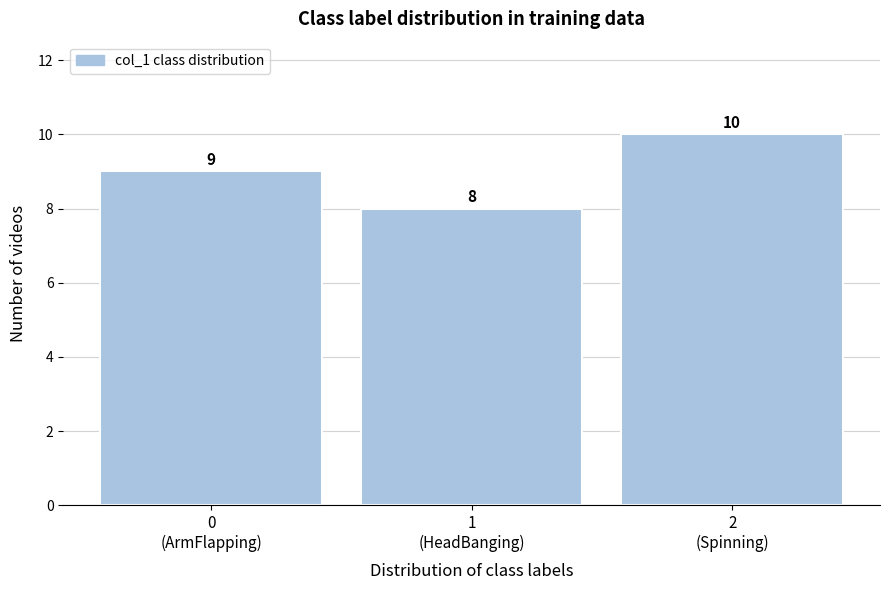

Reading right to left, extract all data points from this chart.

10	8	9